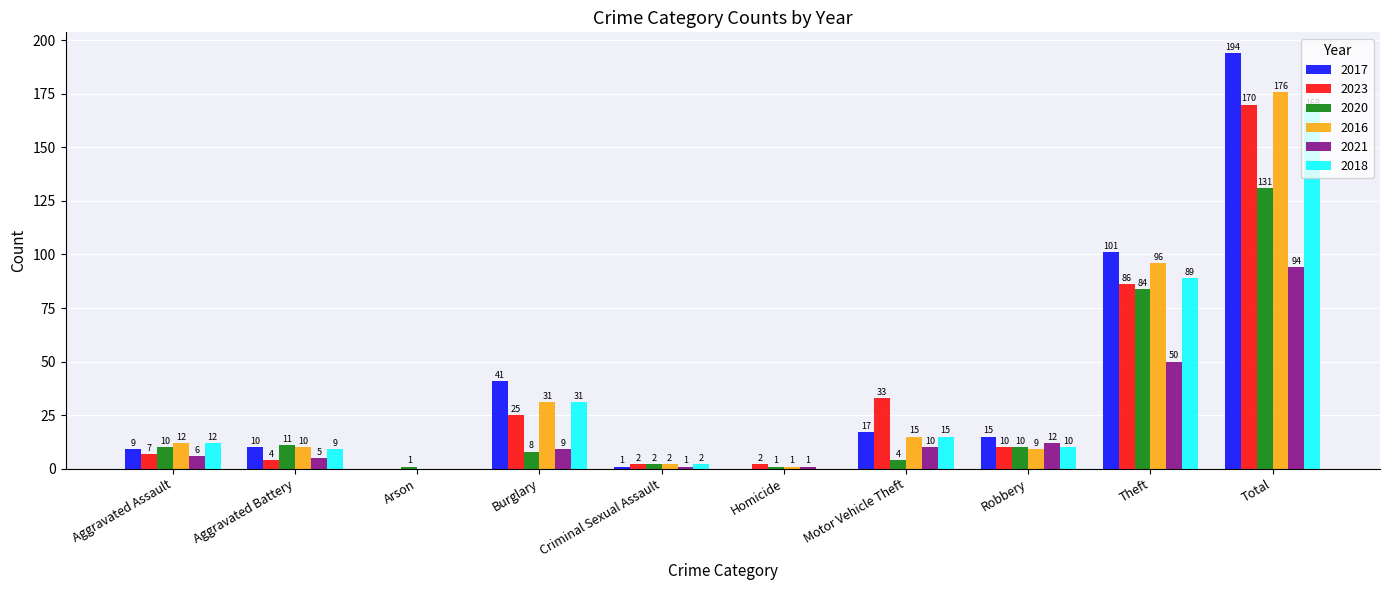

The 2016 series shows 46 at Burglary. True or false?

False